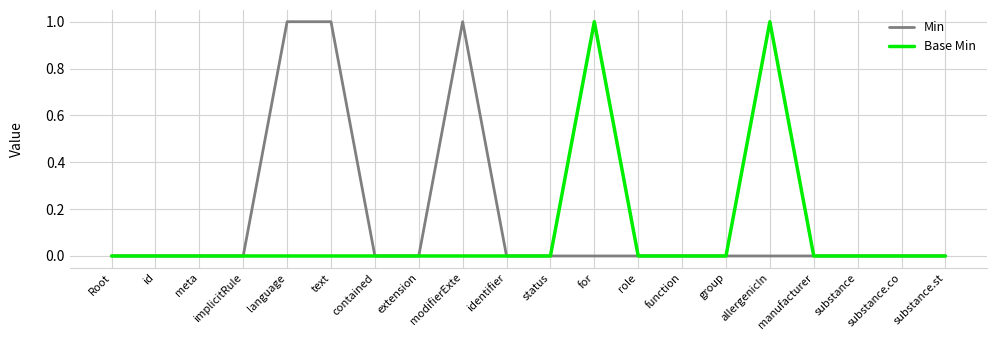

What position from the right is for?

9